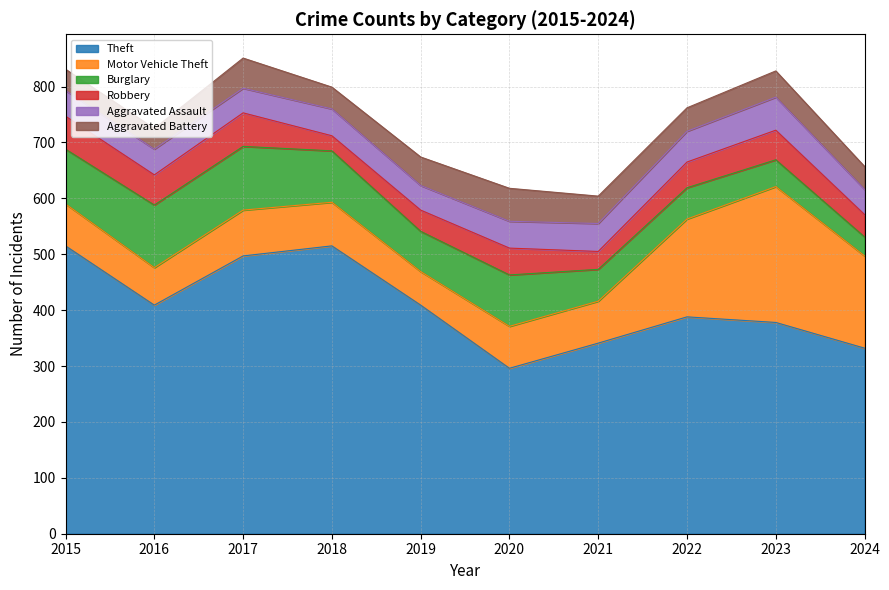

What is the value of the Theft point at the 3rd from the left?

497